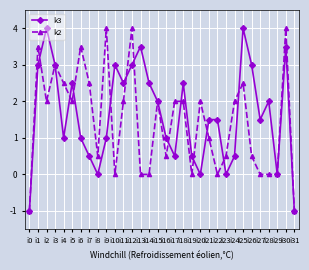

How many lines are shown in the chart?

2